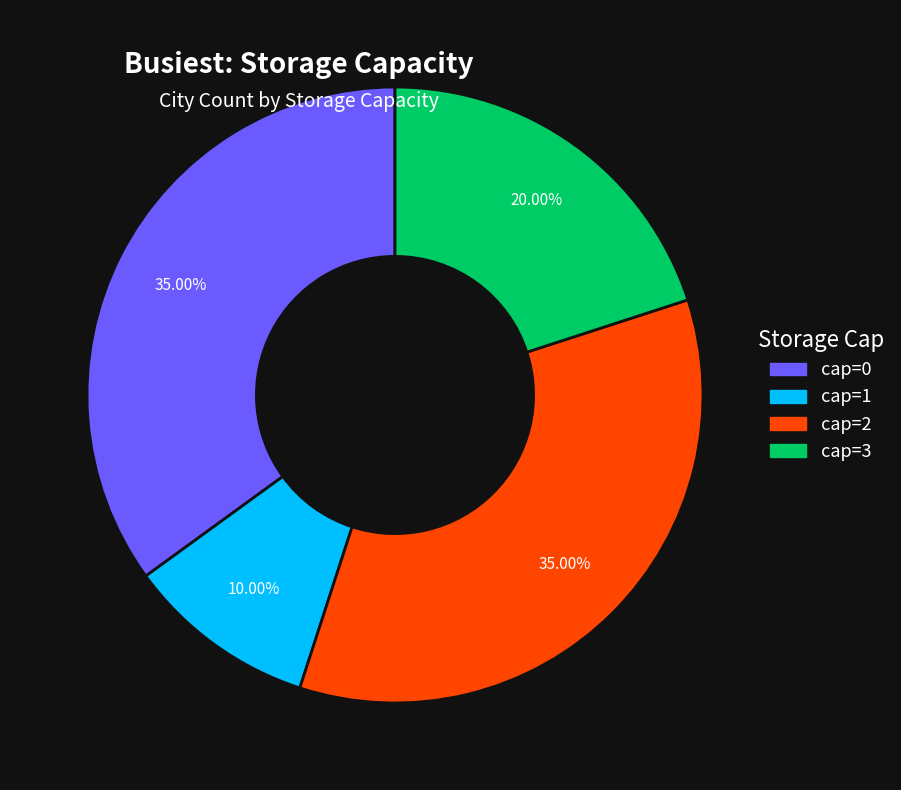

How many segments does this pie chart have?

4